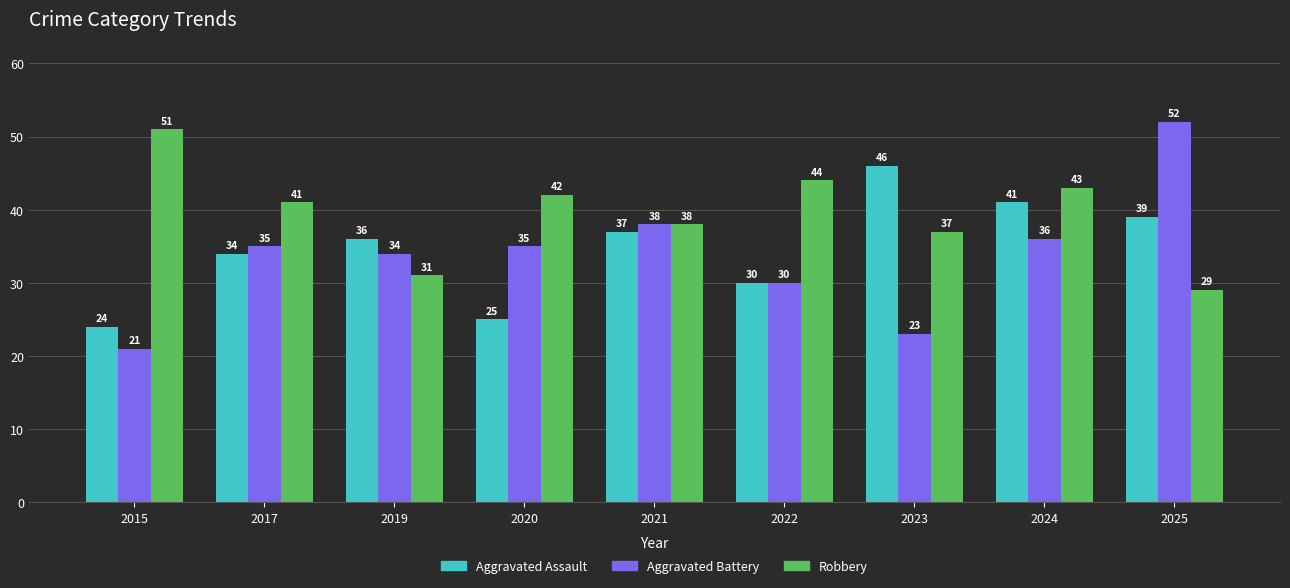

The Aggravated Battery series shows 36 at 2024. True or false?

True